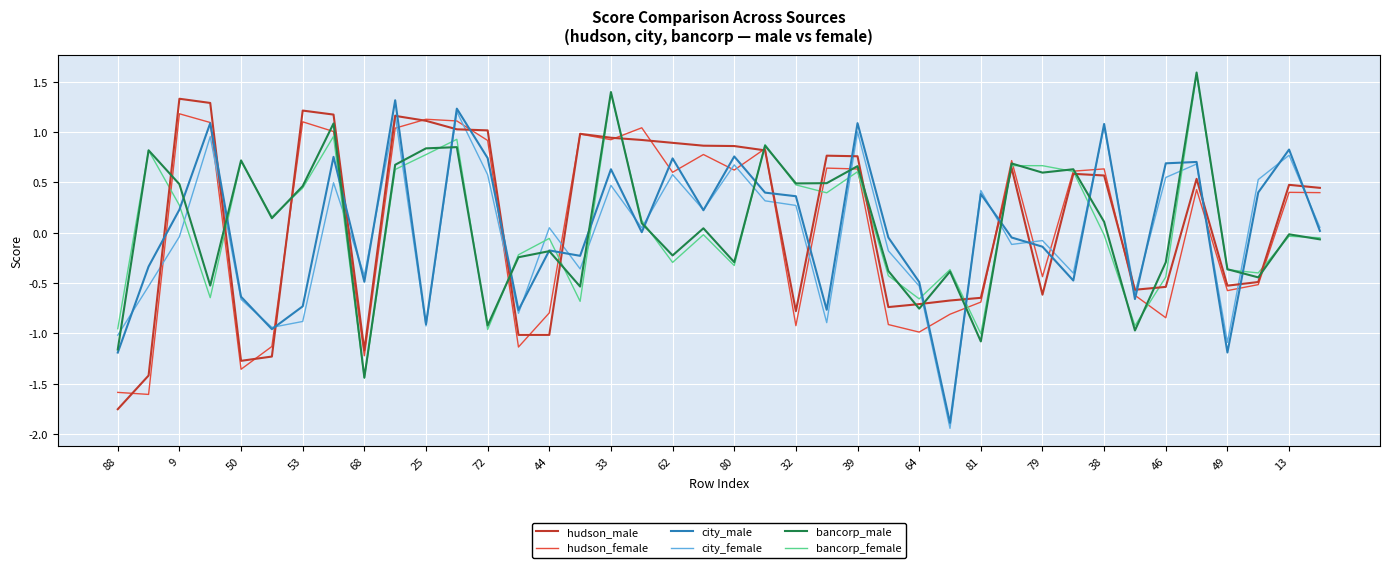

In city_female, how many points are higher than both neighbors (excluding endpoints)?

14